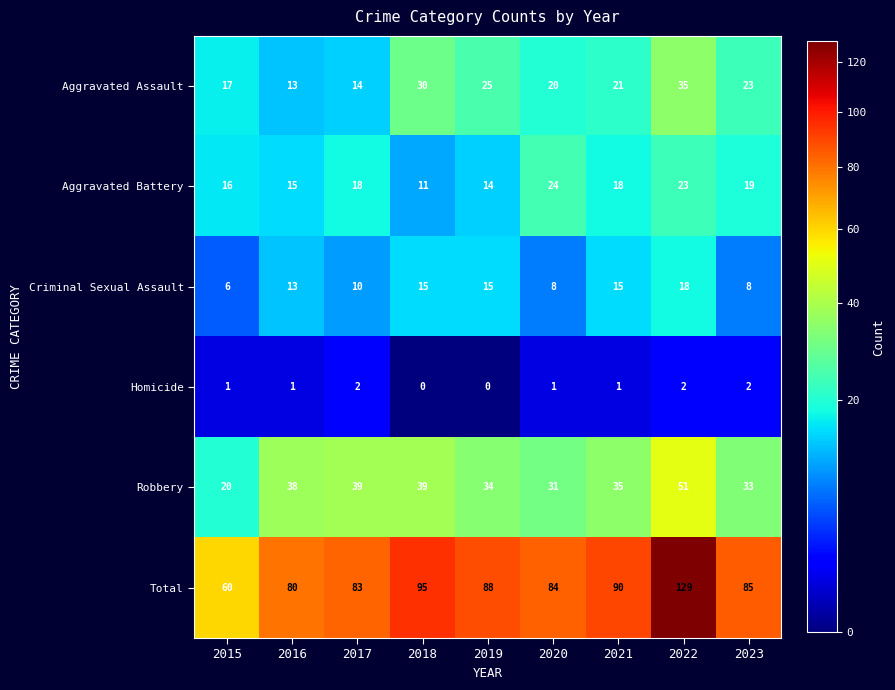

Read the Robbery value at 2017.

39